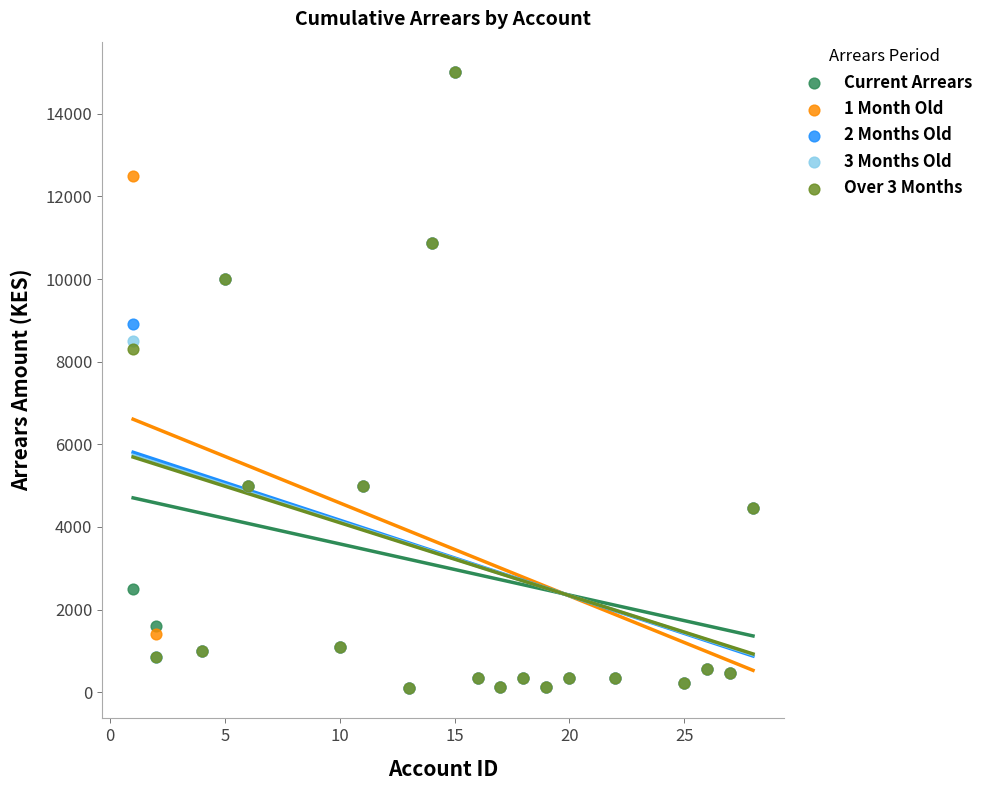

What are all the series names shown in the legend?

Current Arrears, 1 Month Old, 2 Months Old, 3 Months Old, Over 3 Months